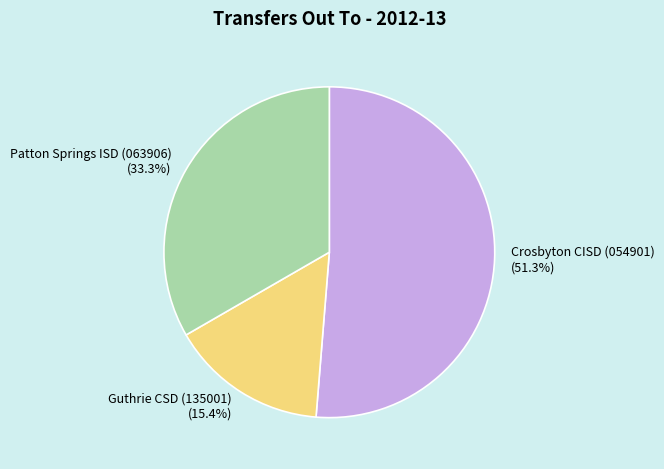

Which has a higher value, Guthrie CSD (135001) or Crosbyton CISD (054901)?

Crosbyton CISD (054901)